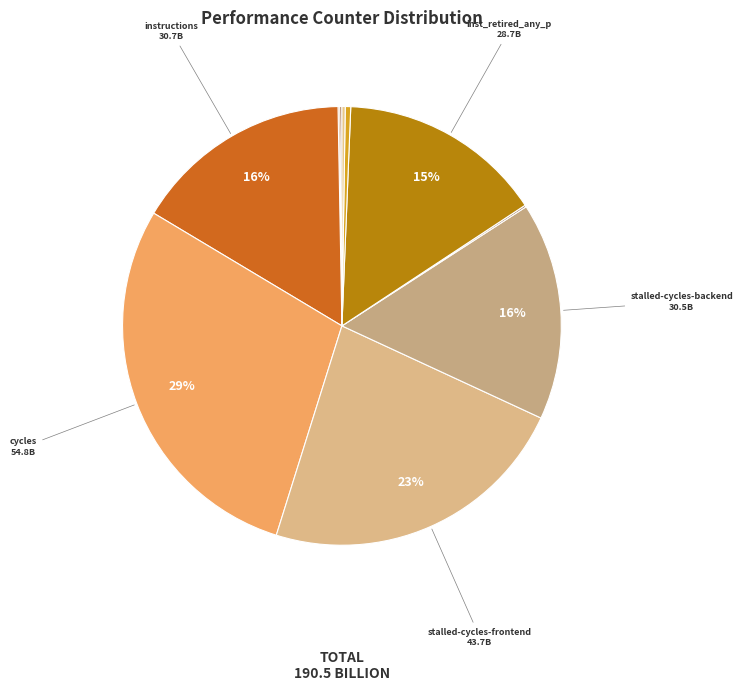

To the nearest percent, what is the difference between the largest and smallest slice percentages?

29%